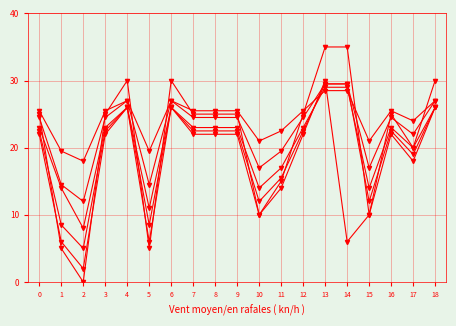

Count the number of categories in the chart.

19